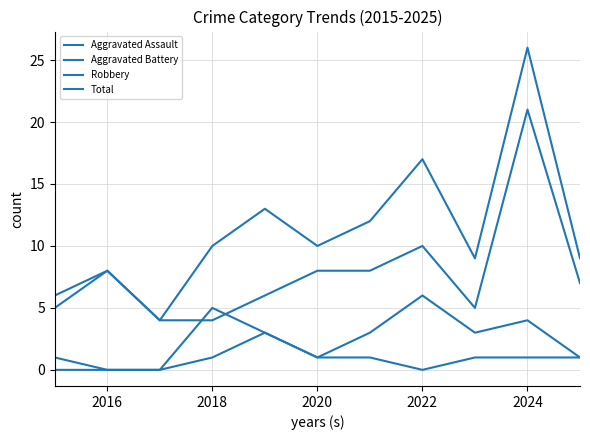

Does the chart have visible grid lines?

Yes